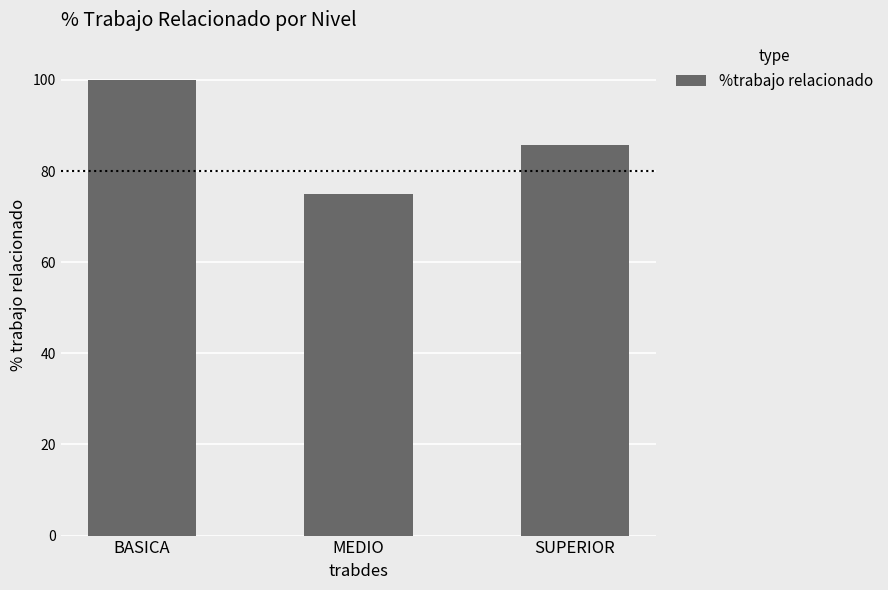

Which has a higher value, SUPERIOR or MEDIO?

SUPERIOR